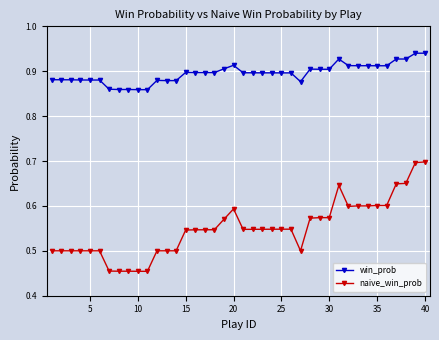

Which series has the widest spread of values?

naive_win_prob